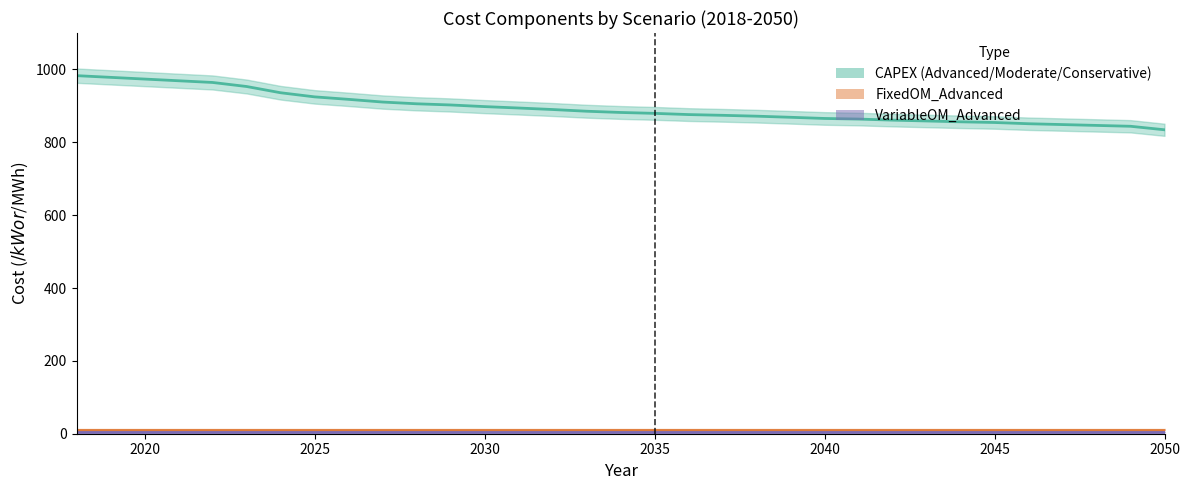

Is the value of VariableOM_Advanced_line at 29 greater than the value of FixedOM_Advanced_line at 11?

No